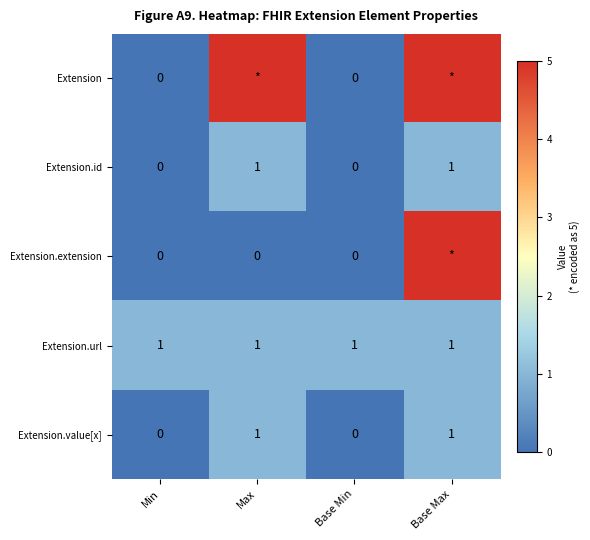

The value of Extension.url at Max is 1. True or false?

True